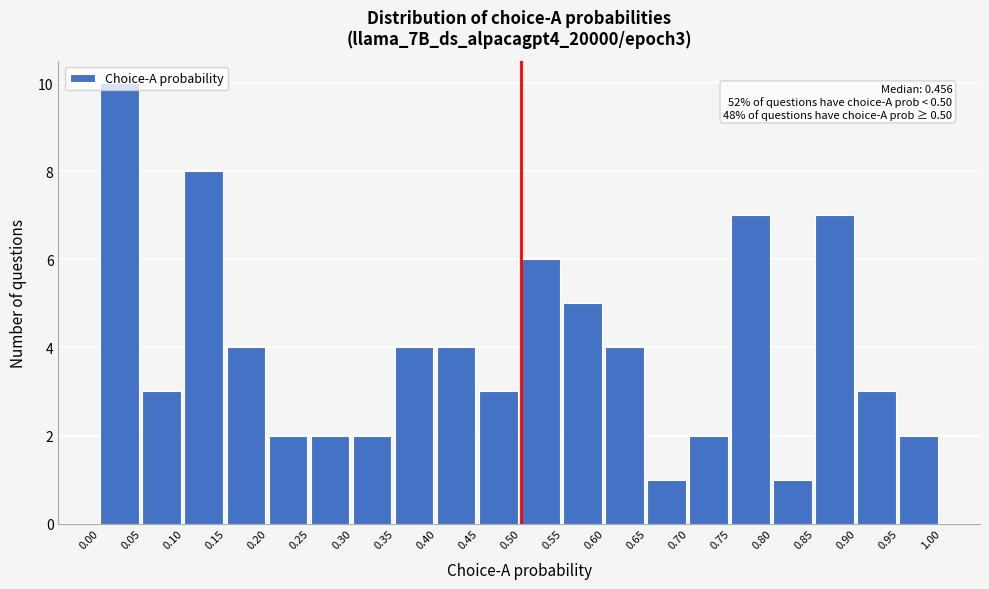

Which range on the x-axis has the tallest bar?

0.00 to 0.05